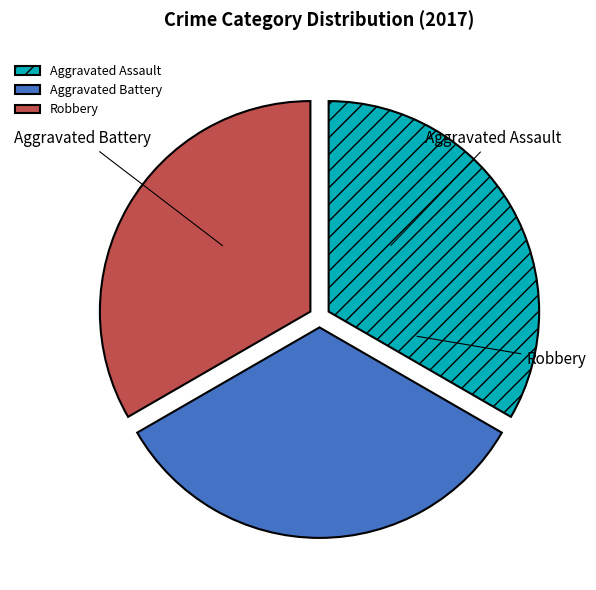

The Aggravated Battery slice represents 40% of the pie. True or false?

False